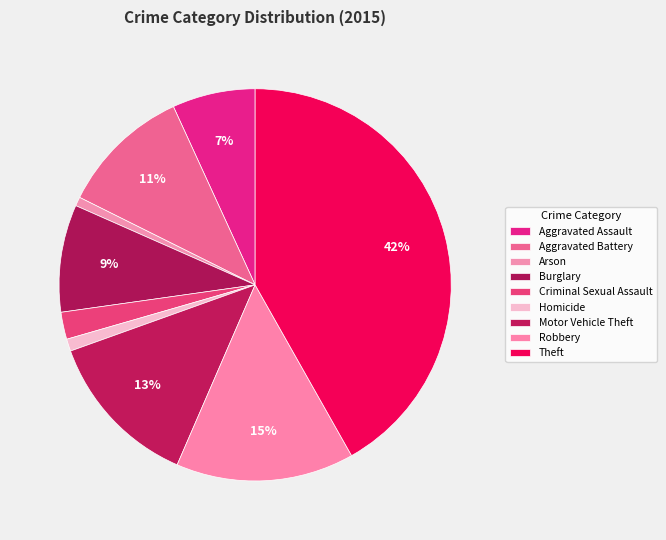

How many slices are in this pie chart?

9